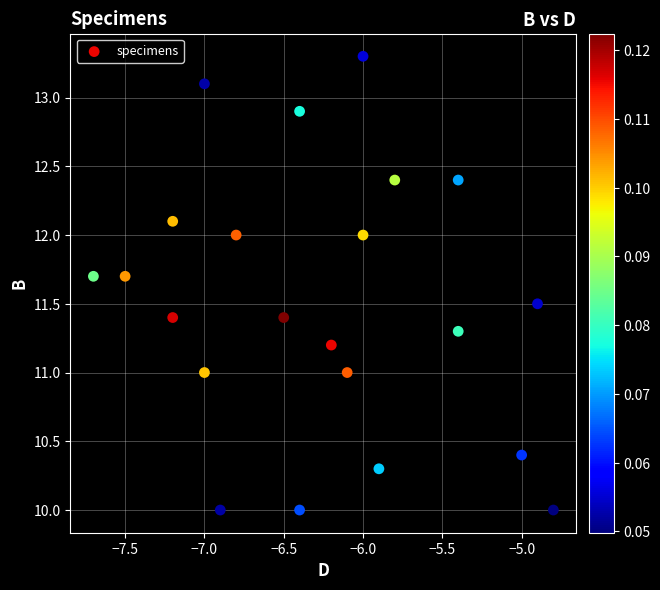

What is the range of X values (max minus min)?

2.9